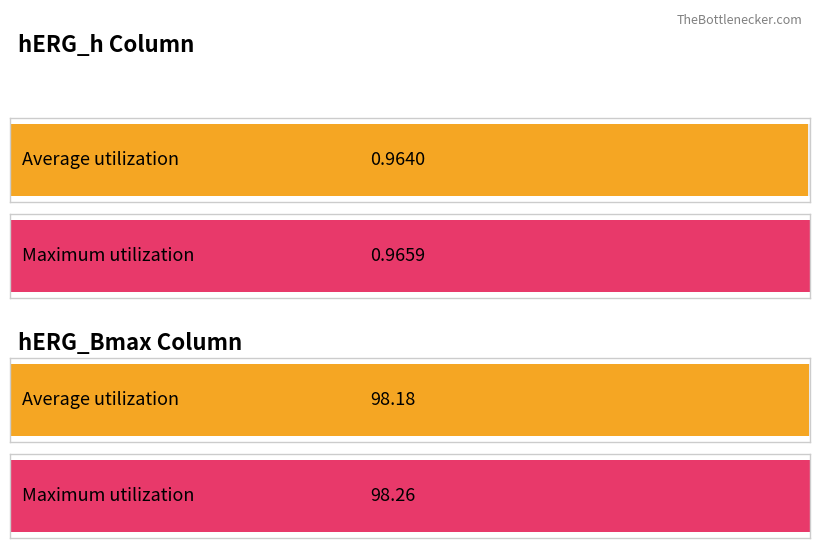

What are all the series names shown in the legend?

hERG_h, hERG_Bmax